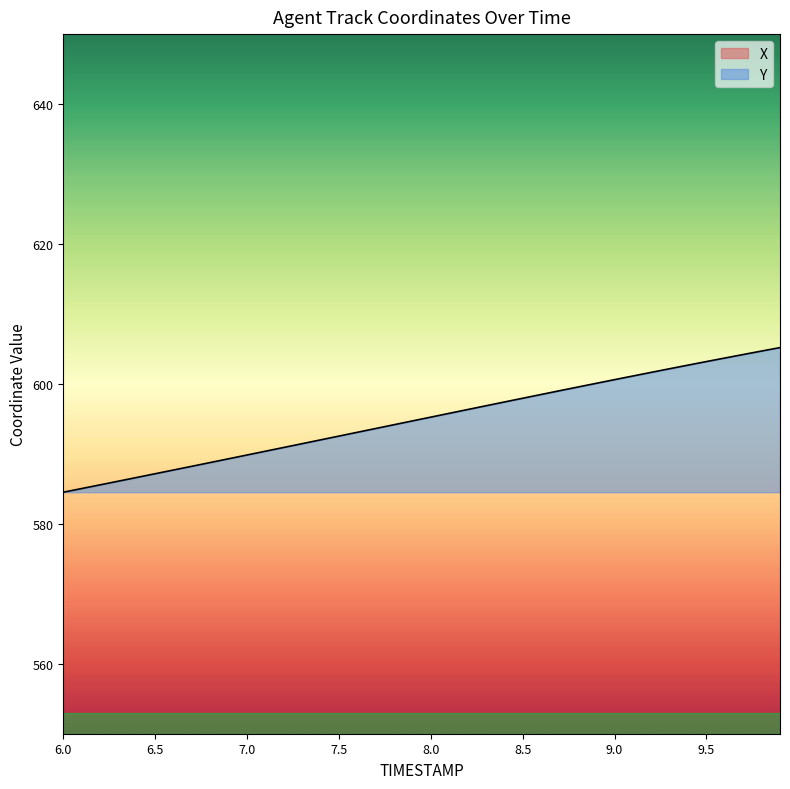

What is the smallest value displayed?

584.5